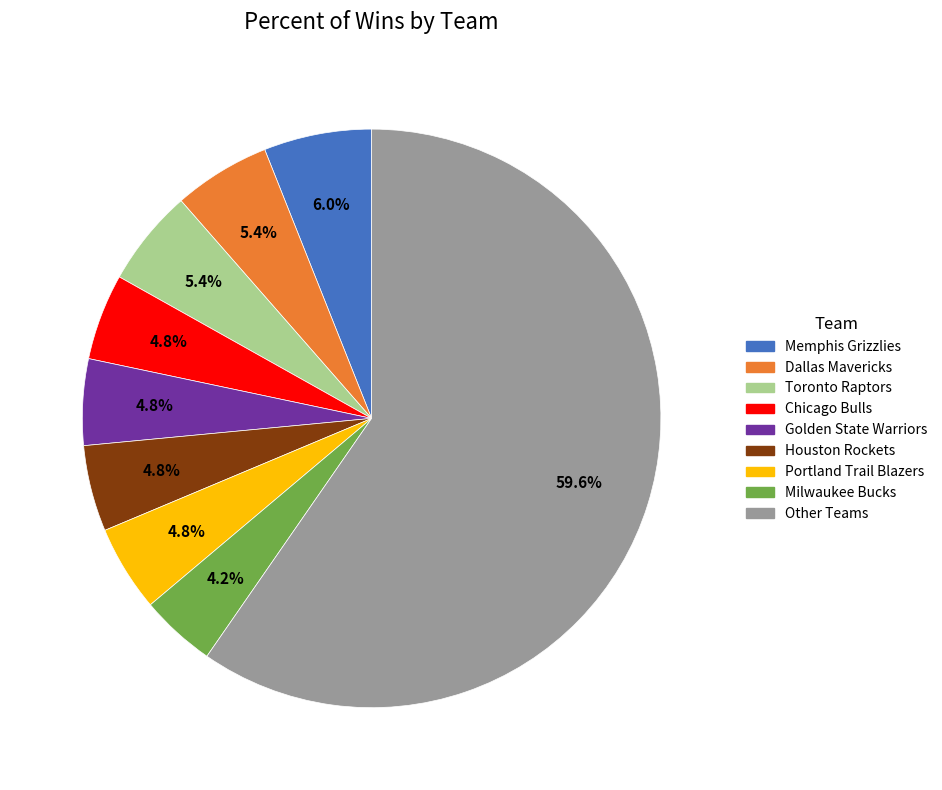

Is there a majority slice in this chart?

Yes